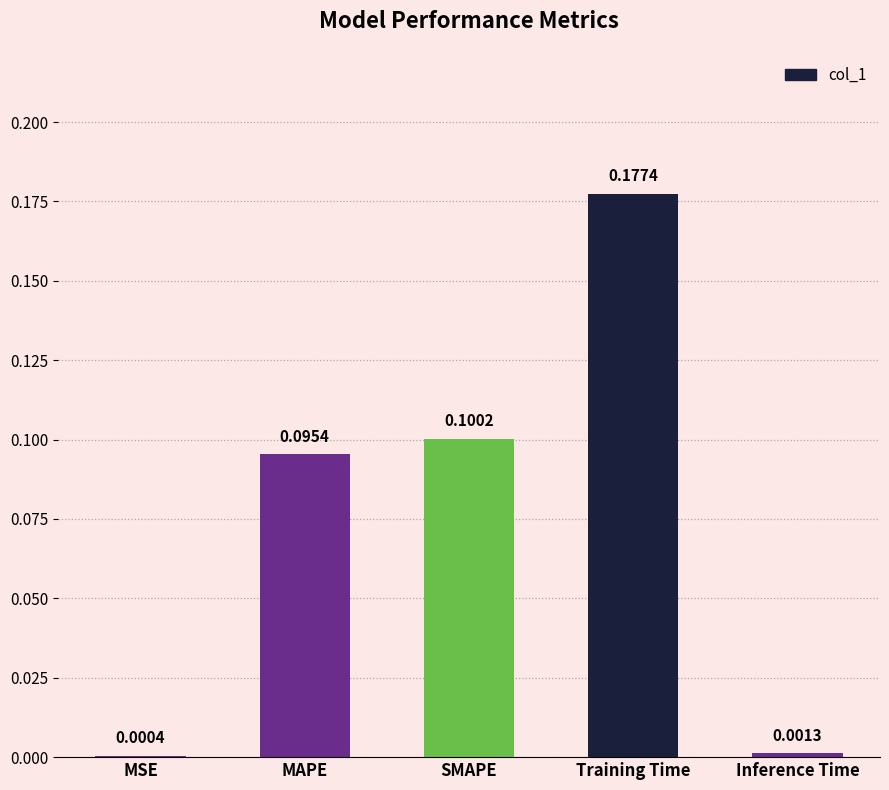

Where is the data nearest to the value 0?

MSE